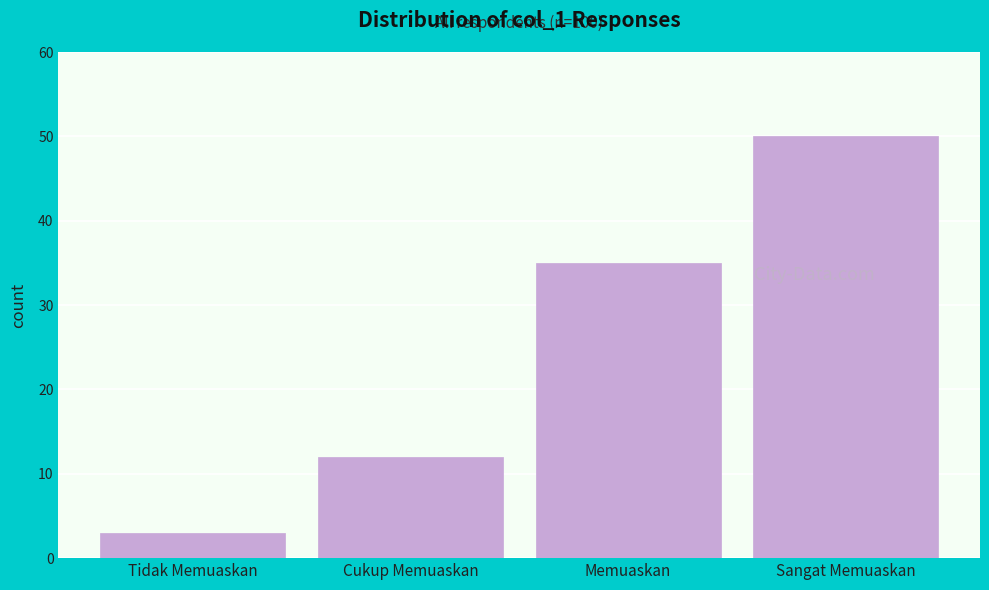

Reading right to left, extract all data points from this chart.

Sangat Memuaskan=50	Memuaskan=35	Cukup Memuaskan=12	Tidak Memuaskan=3